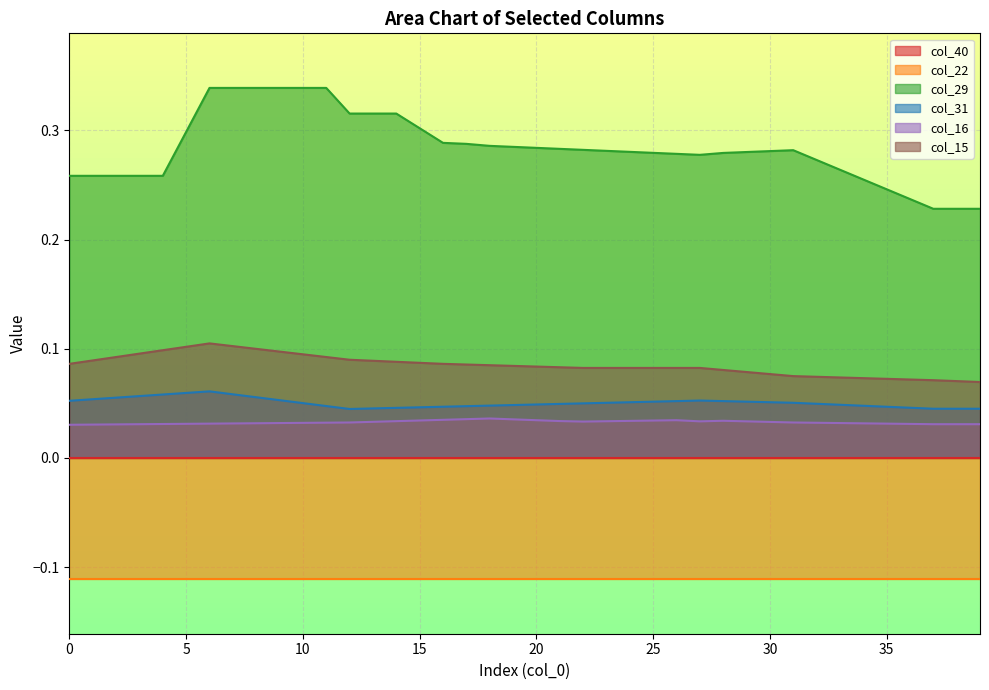

True or false: col_15 and col_29 cross at least once.

False